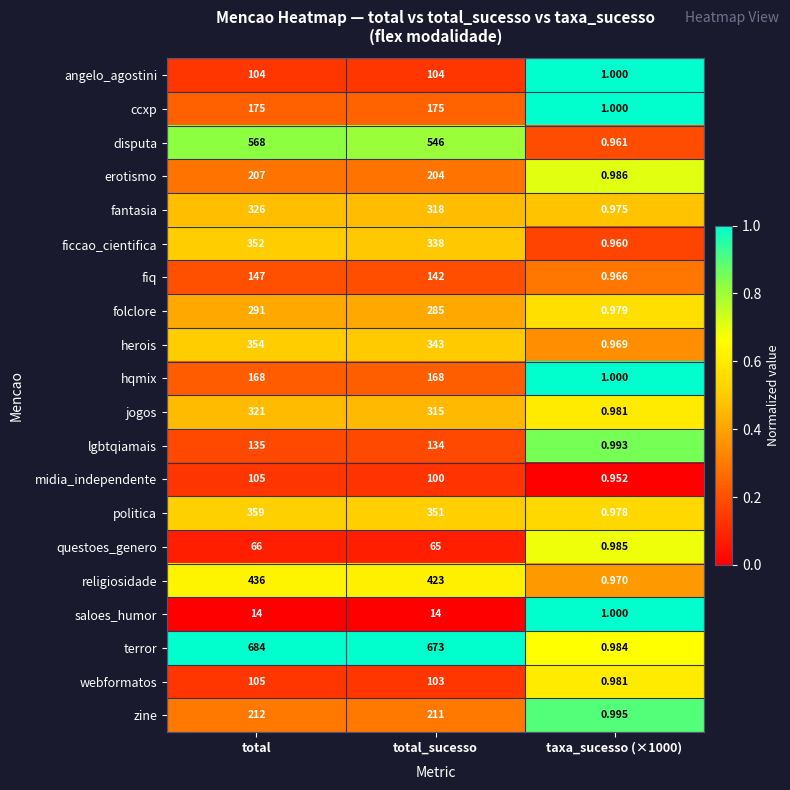

Where is fiq nearest to the value 73?

total_sucesso